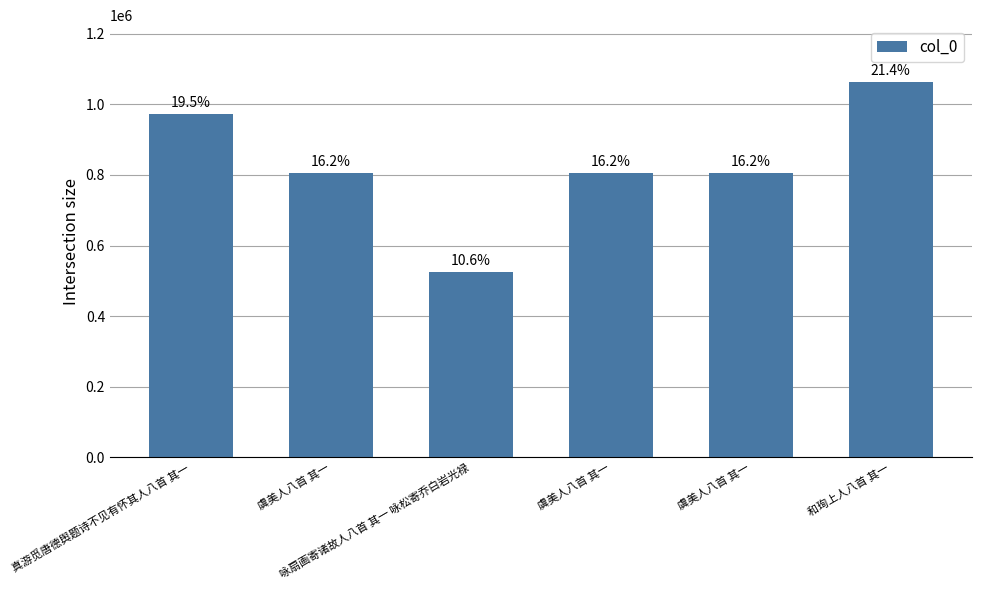

List the labels in order of value, smallest first.

咏扇画寄诸故人八首 其一 咏松寄乔白岩光禄, 虞美人八首 其一, 虞美人八首 其一, 虞美人八首 其一, 真游觅唐德舆题诗不见有怀其人八首 其一, 和珣上人八首 其一